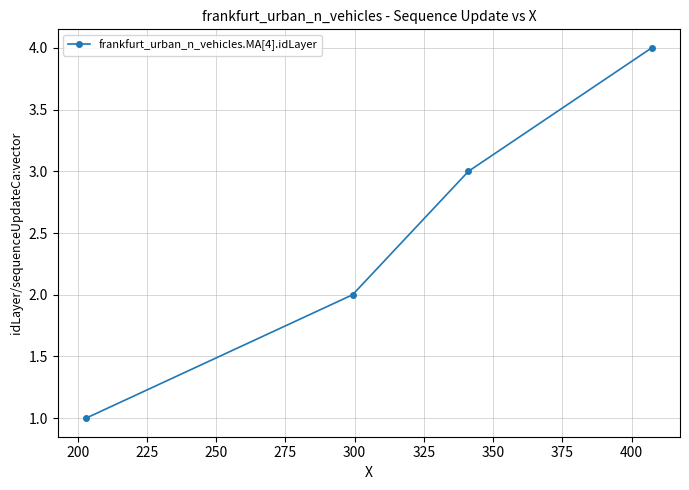

True or false: there are more than 2 points higher than both neighbors.

False